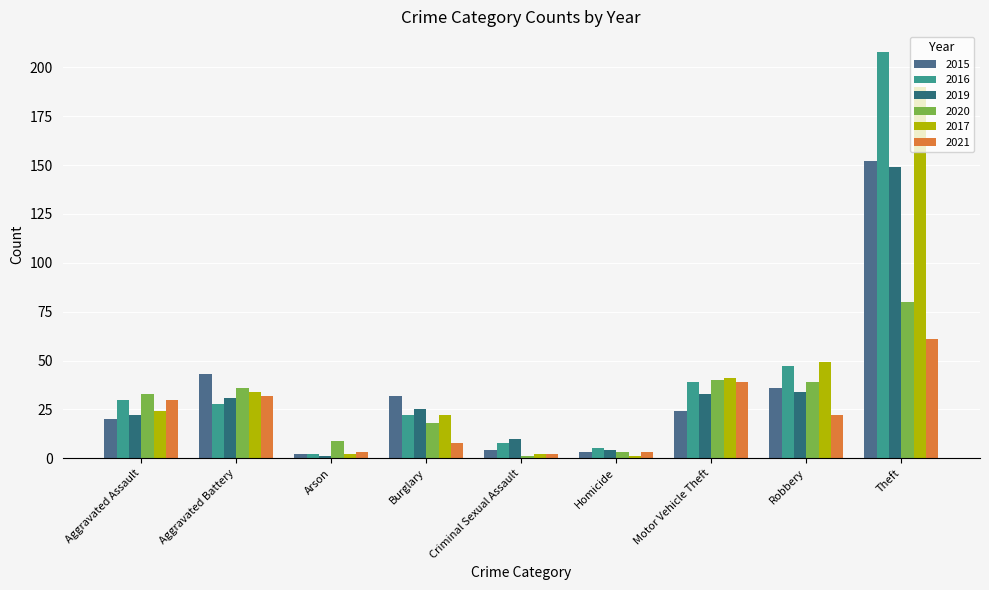

Is it true that 2015 equals 43 at Aggravated Battery?

True